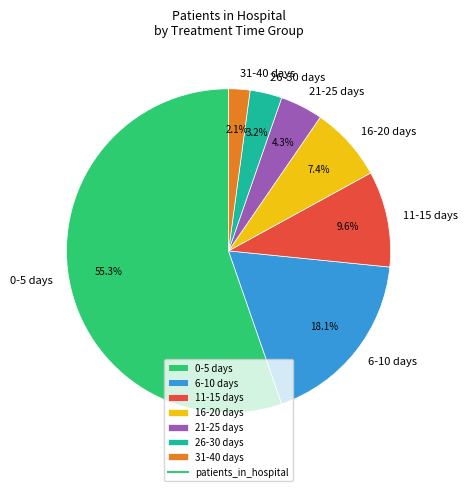

How many segments does this pie chart have?

7